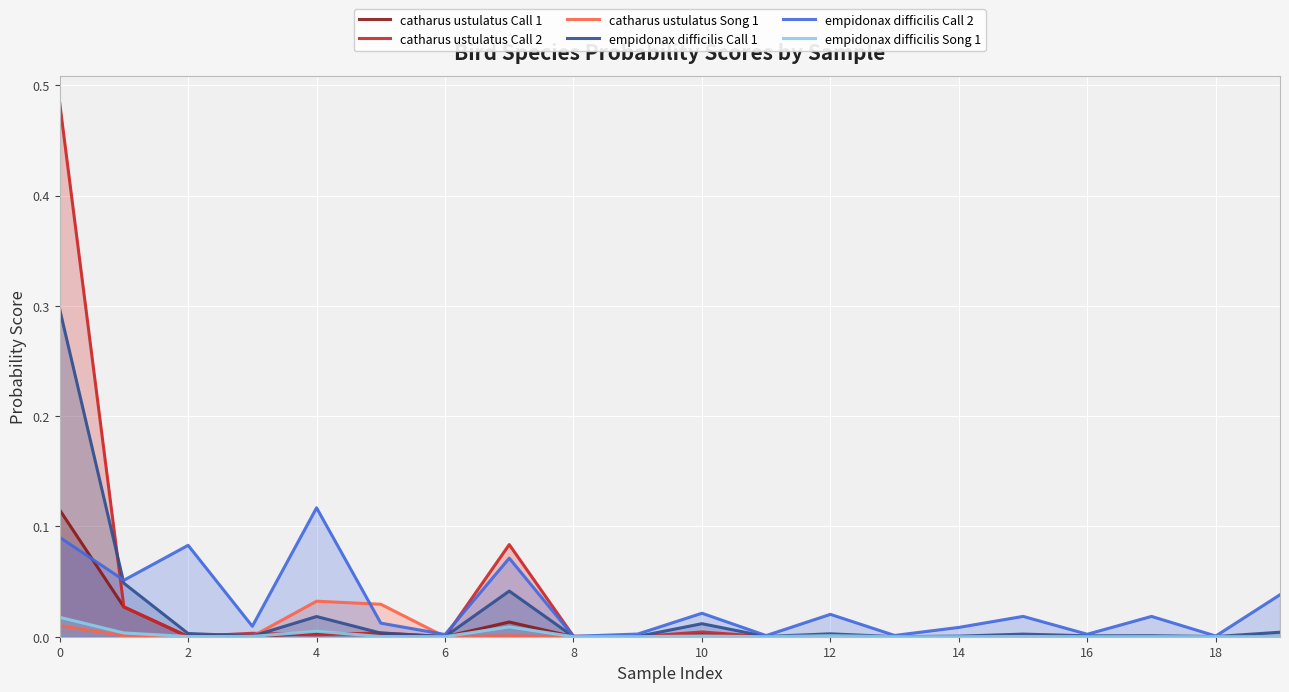

How many lines are shown in the chart?

6